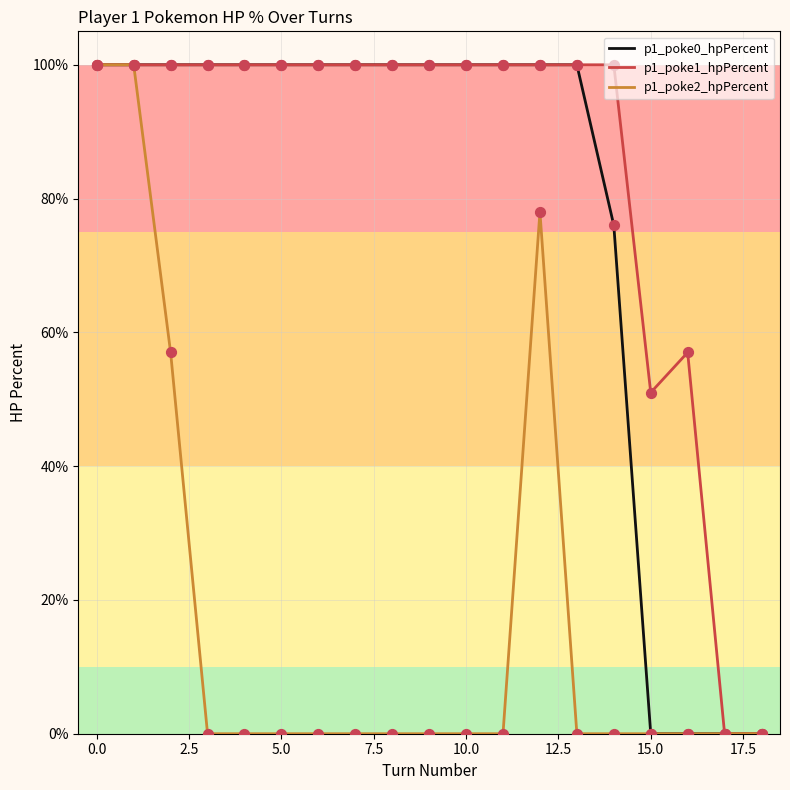

At how many categories does at least one series exceed 56?

16